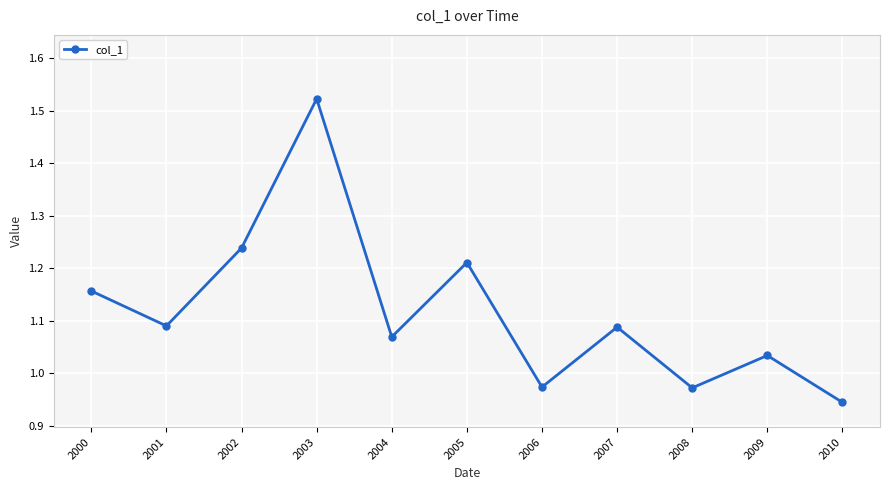

How many points are lower than both their immediate neighbors (excluding endpoints)?

4